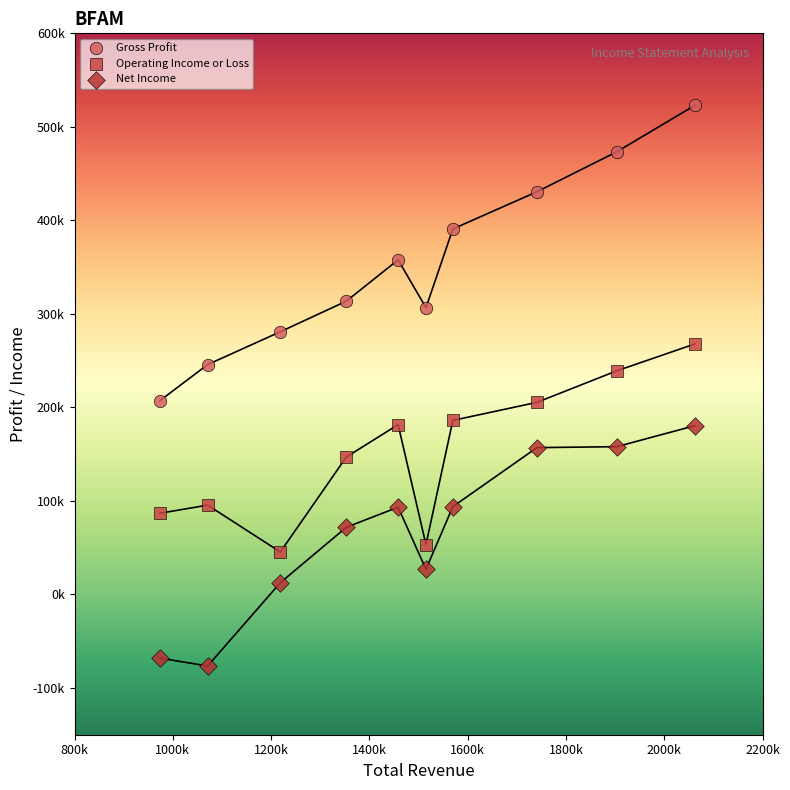

Which series reaches the minimum Y coordinate?

Net Income